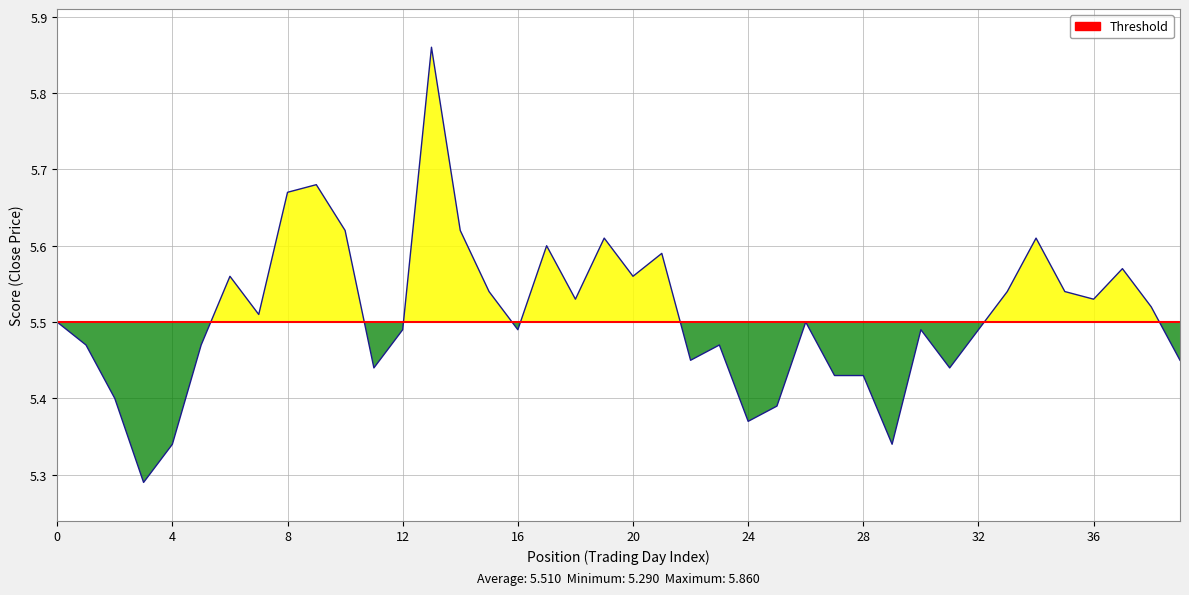

Does the chart have visible grid lines?

Yes